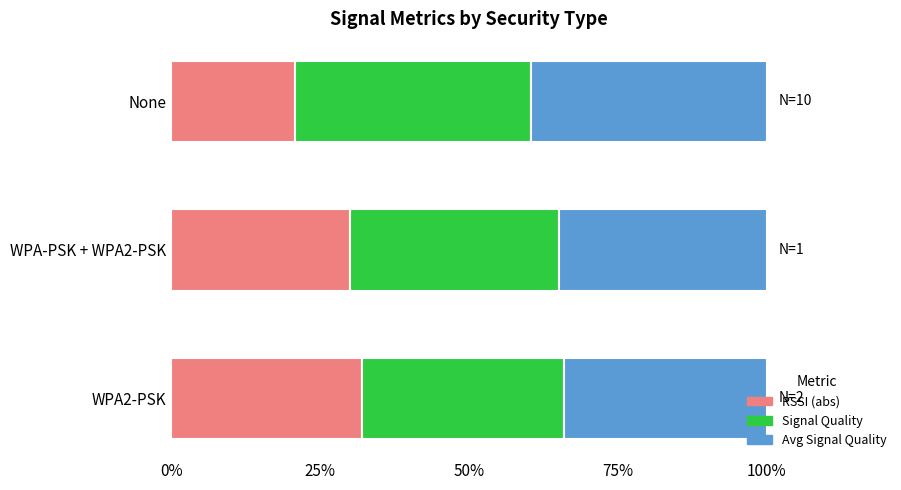

The value of RSSI (abs) at None is 20.7. True or false?

True